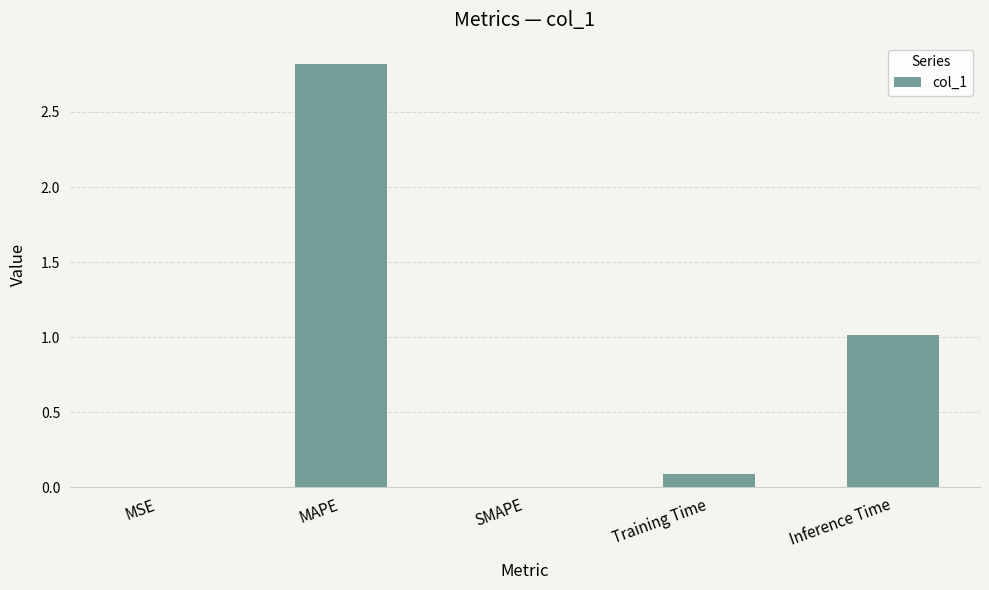

The value at Training Time is 0.1. True or false?

True